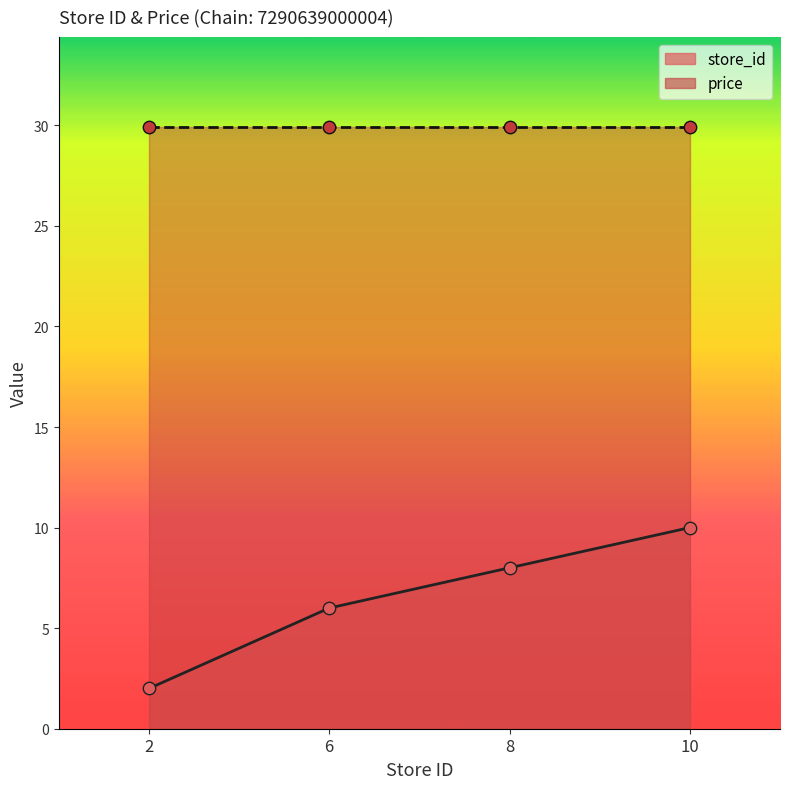

Between 8 and 2, which is larger?

8